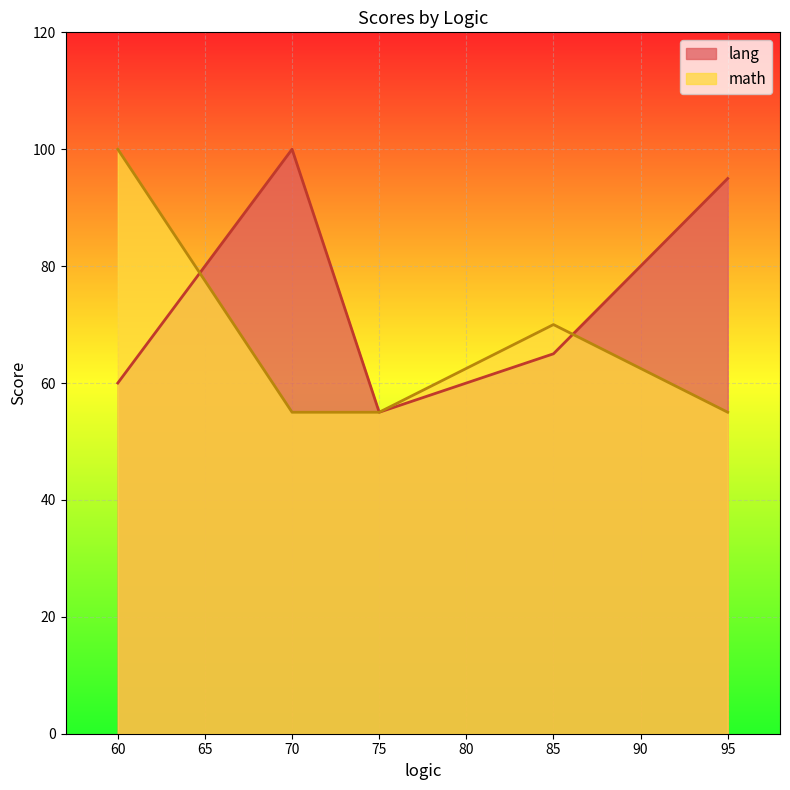

Between 75 and 70, which is larger?

70